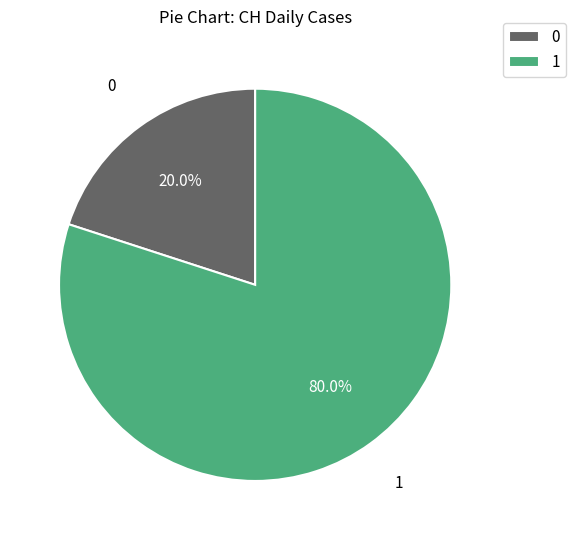

To the nearest percent, what is the average slice percentage?

50%